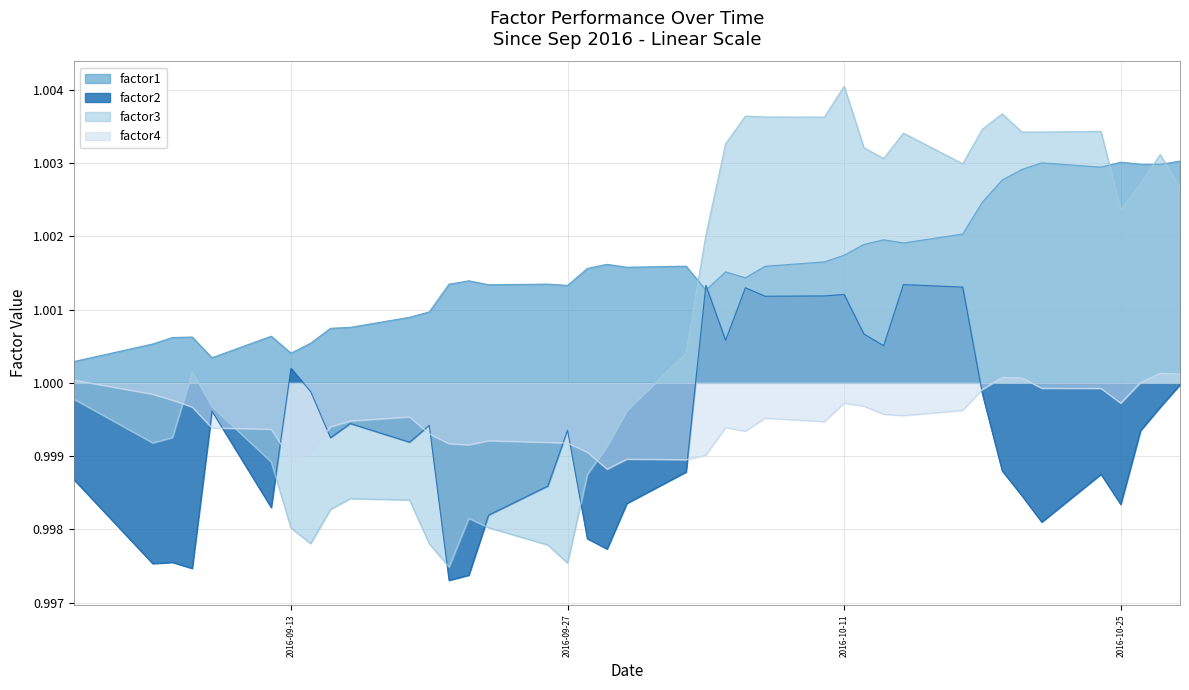

Which series has the largest range (max minus min)?

factor3